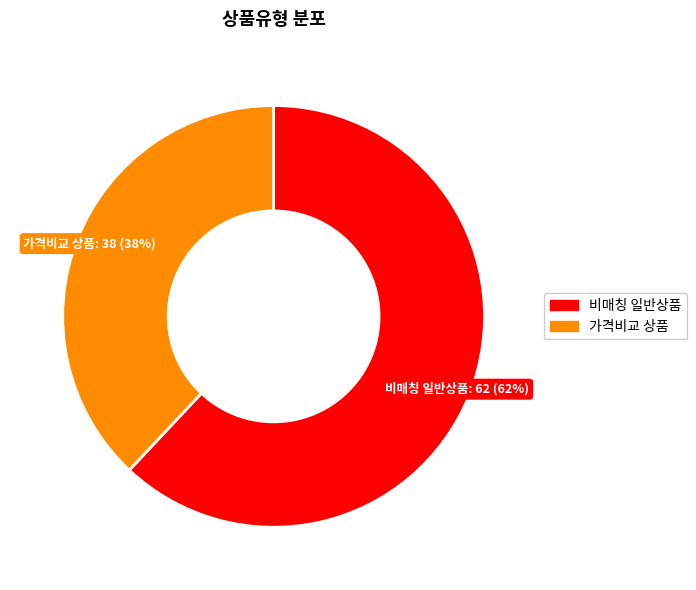

Is there any slice that represents more than half of the pie?

Yes